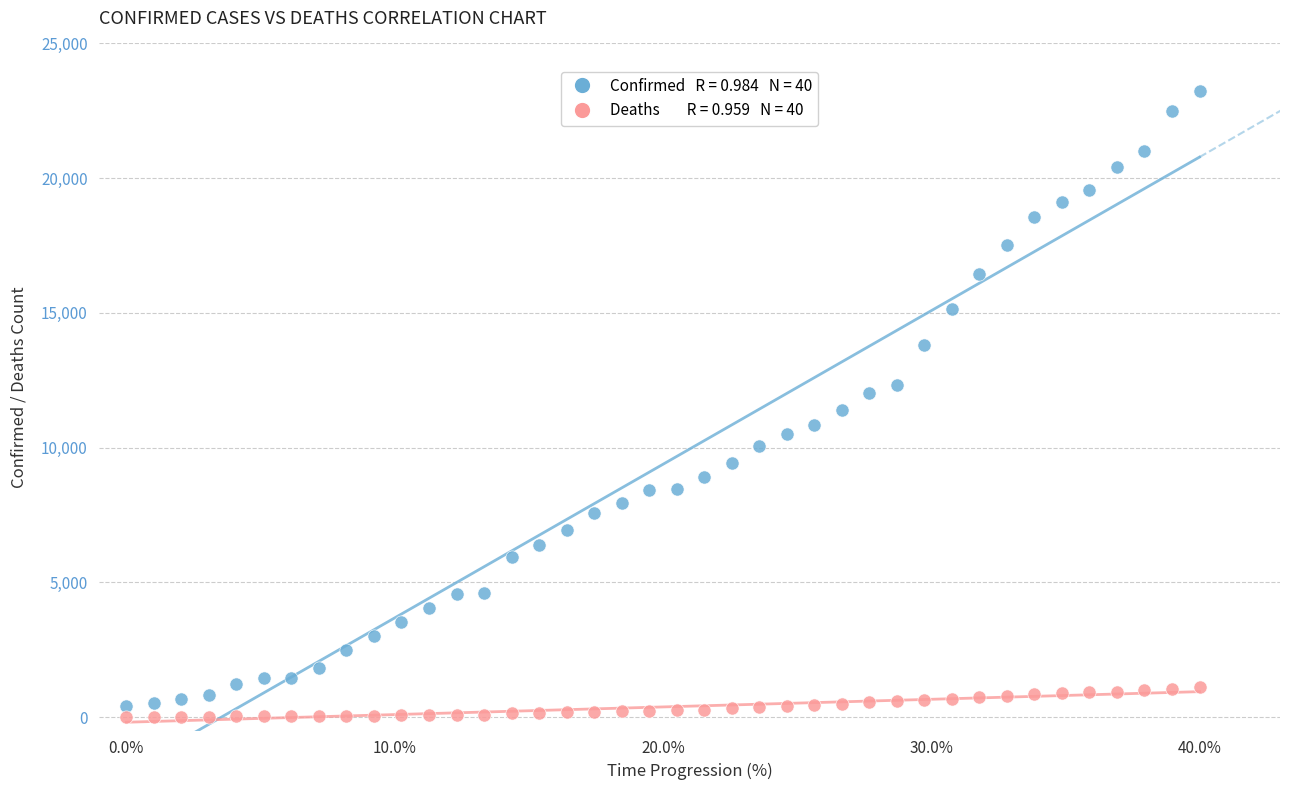

Across all data points, what is the range of Y values (max minus min)?

23215